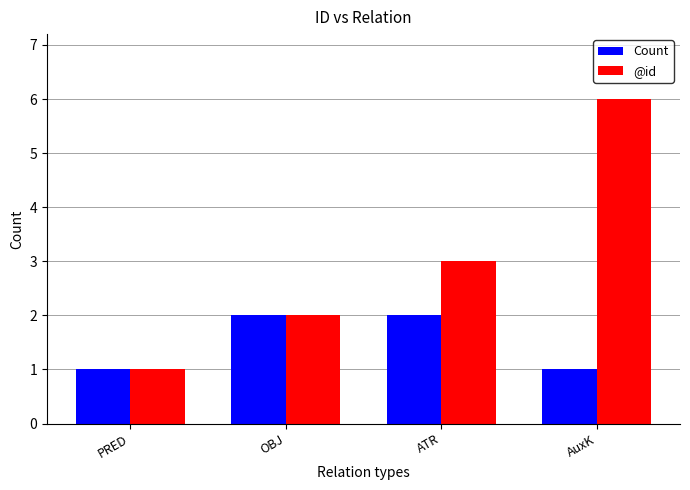

Is the value of @id at ATR greater than the value of Count at ATR?

Yes